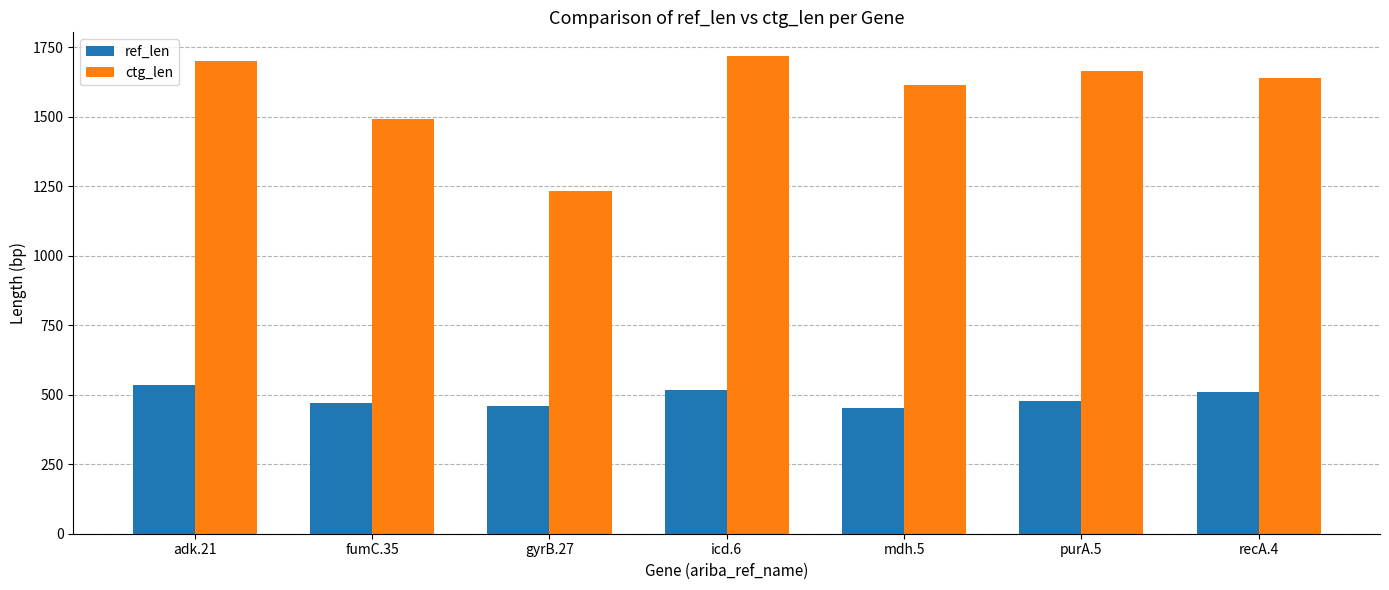

How many data points in ref_len are less than 478?

3